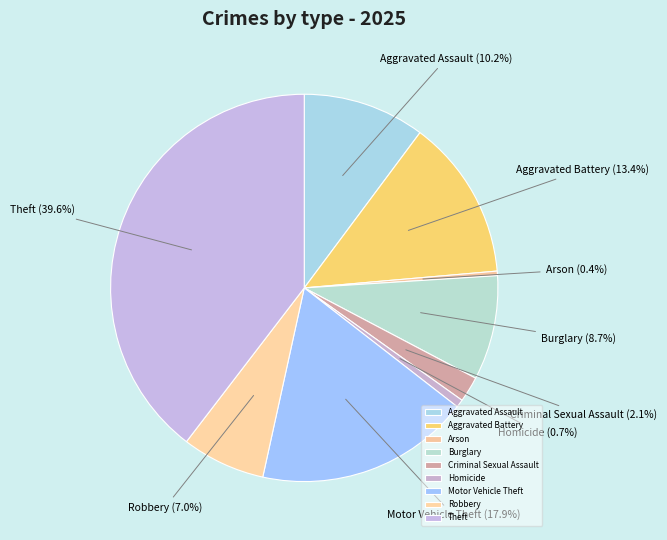

Which category has the biggest portion of the pie?

Theft